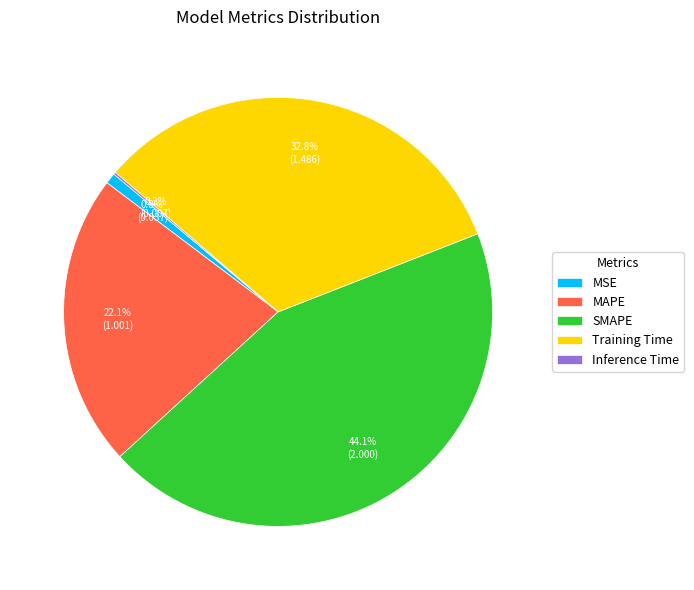

The MSE slice represents 8% of the pie. True or false?

False